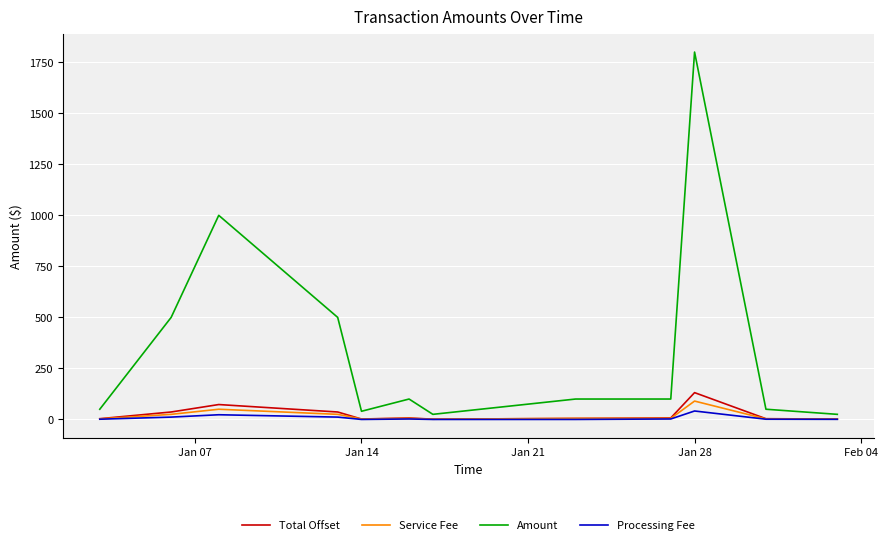

What is the maximum value shown in the chart?

1800.0